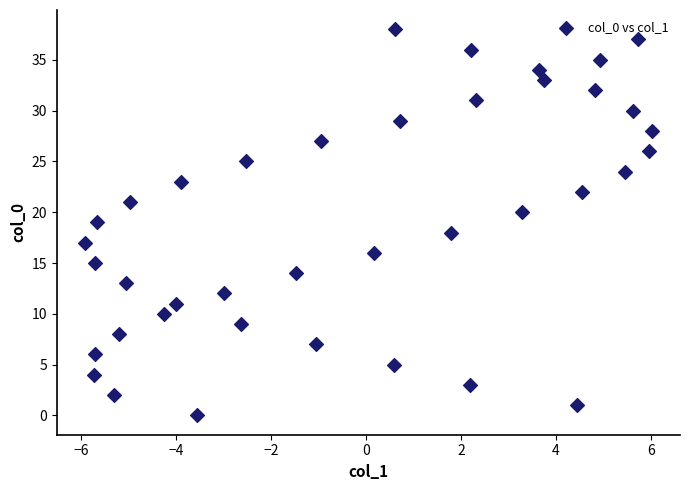

What is the range of Y values (max minus min)?

38